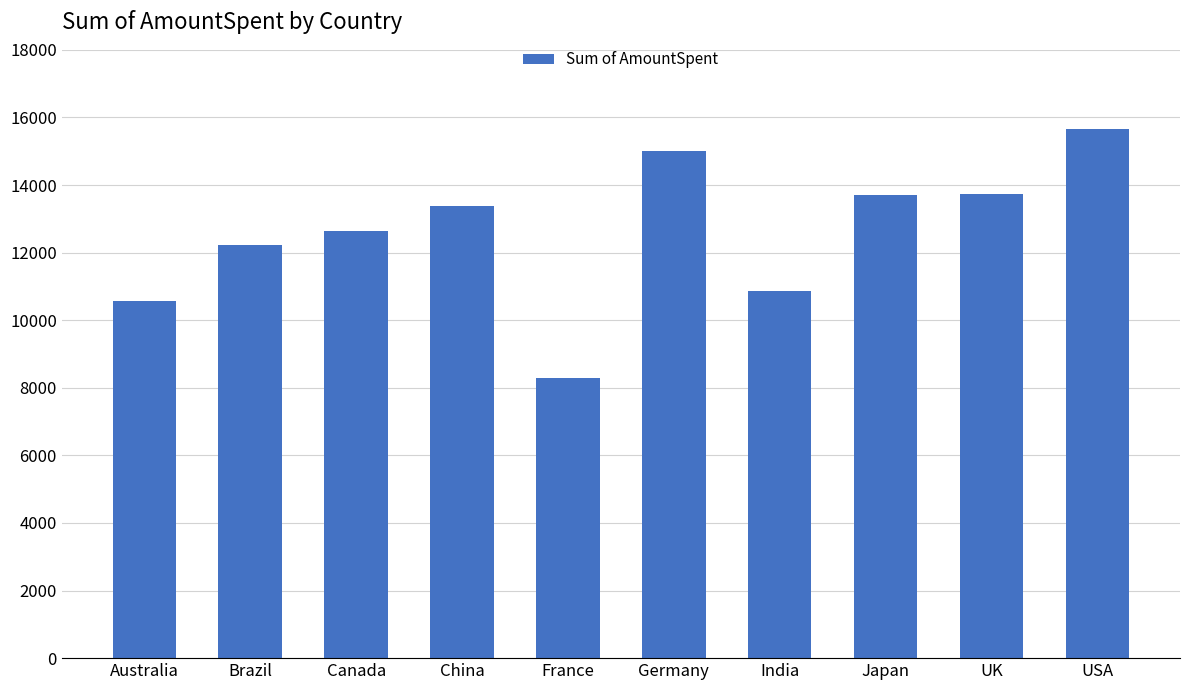

Which has a higher value, India or Germany?

Germany